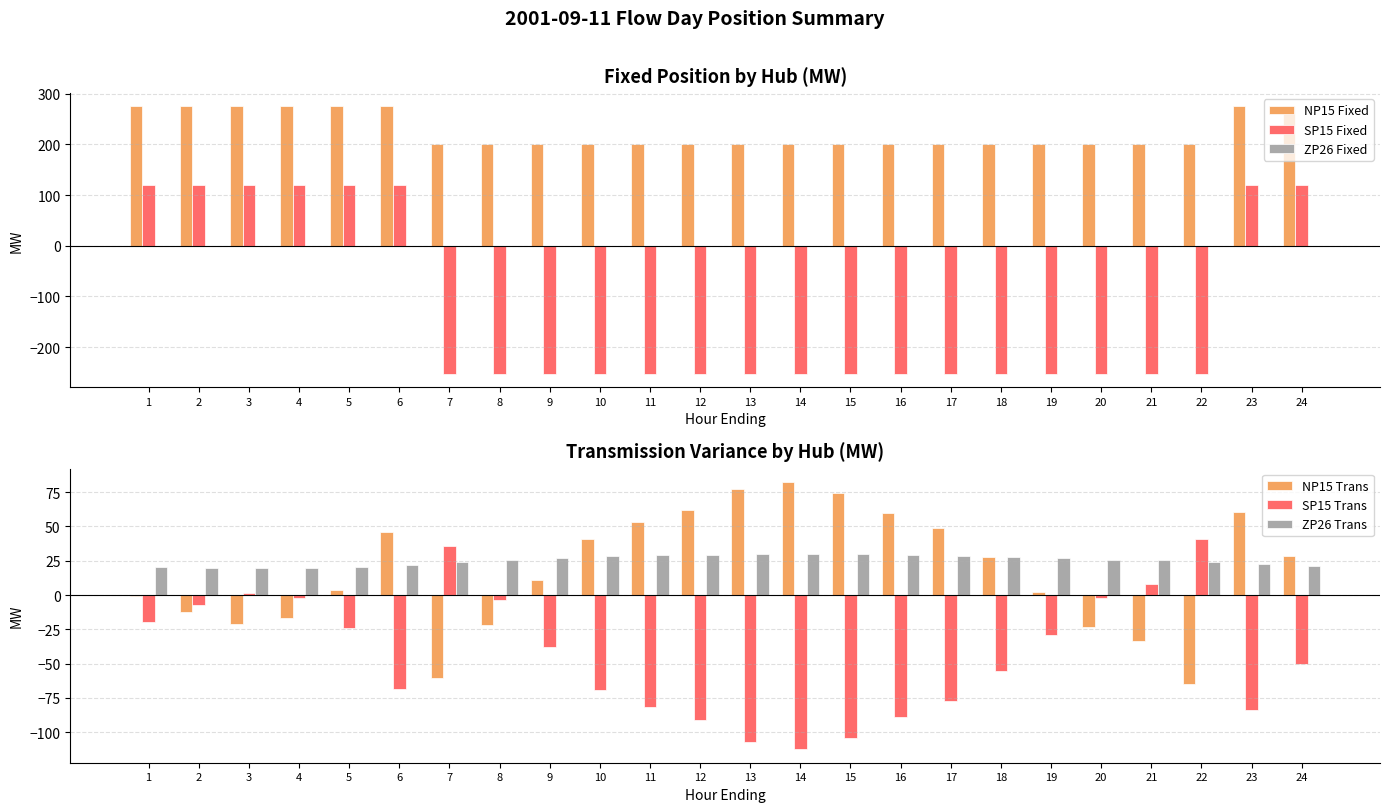

Reading left to right, extract all data points from this chart.

NP15 Fixed: 275.0	275.0	275.0	275.0	275.0	275.0	200.0	200.0	200.0	200.0	200.0	200.0	200.0	200.0	200.0	200.0	200.0	200.0	200.0	200.0	200.0	200.0	275.0	275.0
SP15 Fixed: 120.0	120.0	120.0	120.0	120.0	120.0	-253.0	-253.0	-253.0	-253.0	-253.0	-253.0	-253.0	-253.0	-253.0	-253.0	-253.0	-253.0	-253.0	-253.0	-253.0	-253.0	120.0	120.0
ZP26 Fixed: 0.0	0.0	0.0	0.0	0.0	0.0	0.0	0.0	0.0	0.0	0.0	0.0	0.0	0.0	0.0	0.0	0.0	0.0	0.0	0.0	0.0	0.0	0.0	0.0
NP15 Trans: -0.6	-12.3	-20.9	-17.1	4.0	46.2	-60.2	-22.1	10.9	41.0	52.9	61.6	77.3	82.5	74.3	60.0	48.6	27.8	2.4	-23.4	-33.4	-64.9	60.7	28.7
SP15 Trans: -19.7	-7.5	1.4	-2.5	-24.4	-68.4	36.1	-3.6	-38.0	-69.3	-81.8	-90.8	-107.1	-112.5	-104.0	-89.2	-77.3	-55.6	-29.2	-2.3	8.1	40.9	-83.5	-50.2
ZP26 Trans: 20.3	19.8	19.4	19.6	20.4	22.2	24.1	25.7	27.1	28.3	28.8	29.2	29.8	30.1	29.8	29.2	28.7	27.9	26.8	25.7	25.3	24.0	22.9	21.5